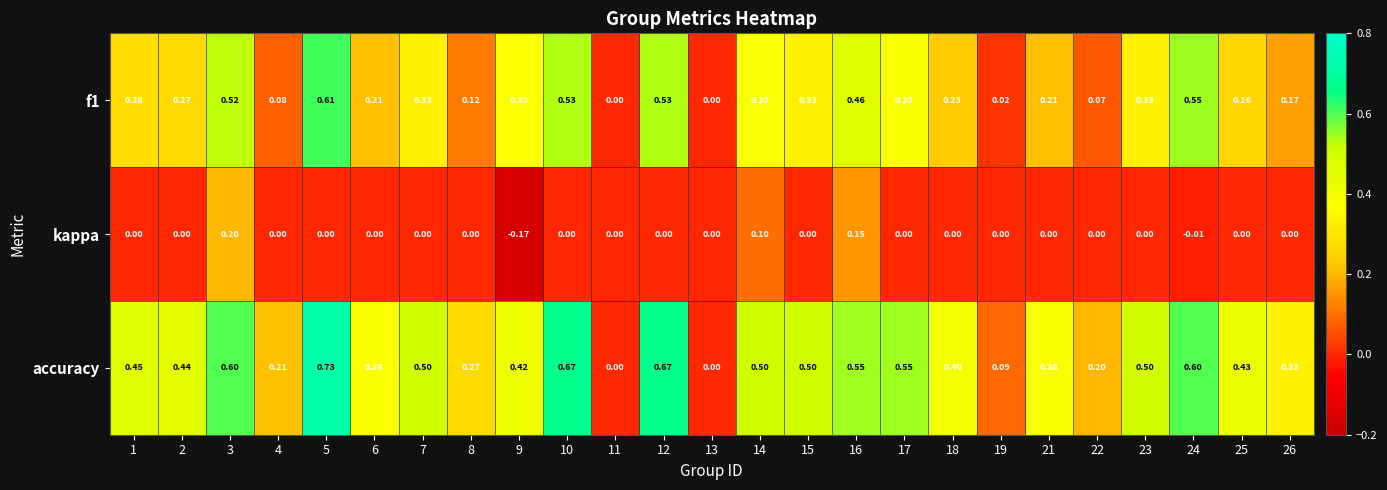

Which series has the largest range (max minus min)?

accuracy